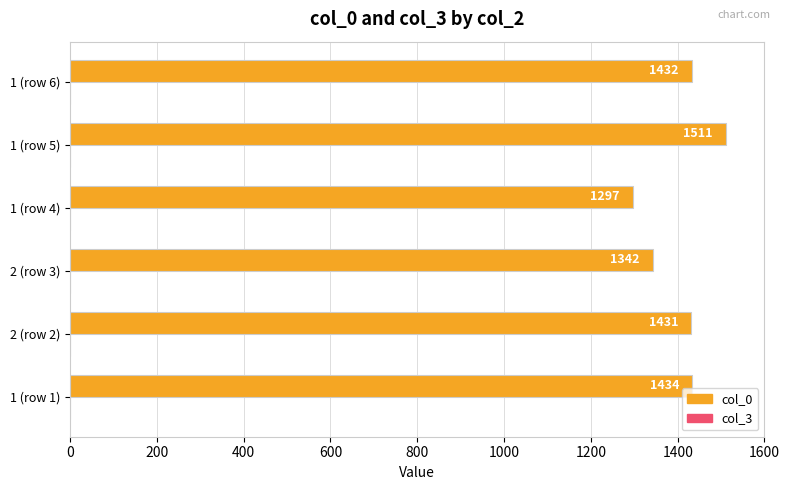

What is the sum of all values?

8447